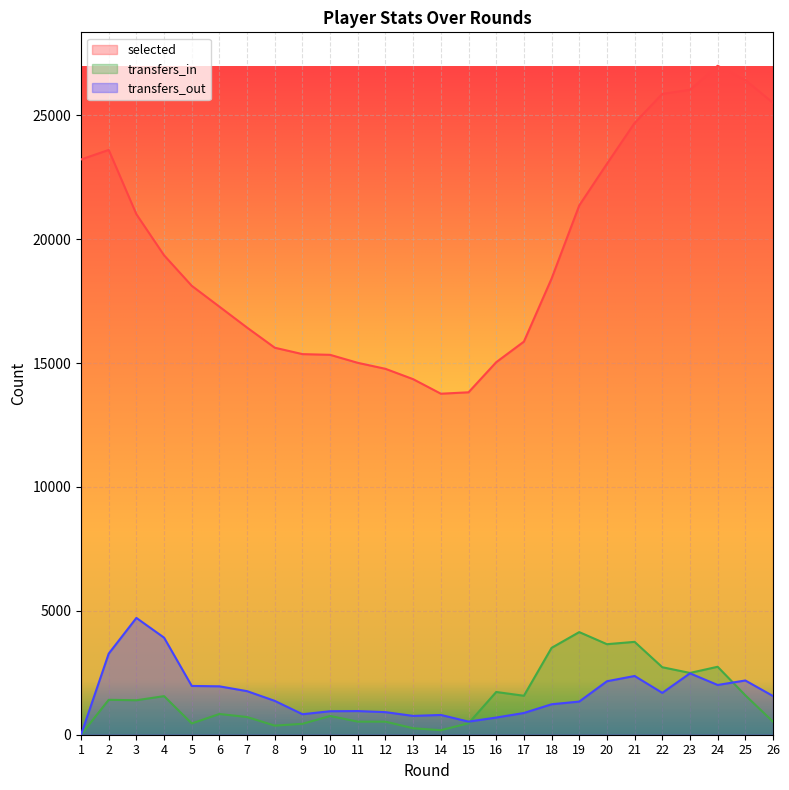

What is the difference between the maximum and minimum values in the transfers_in series?

4142